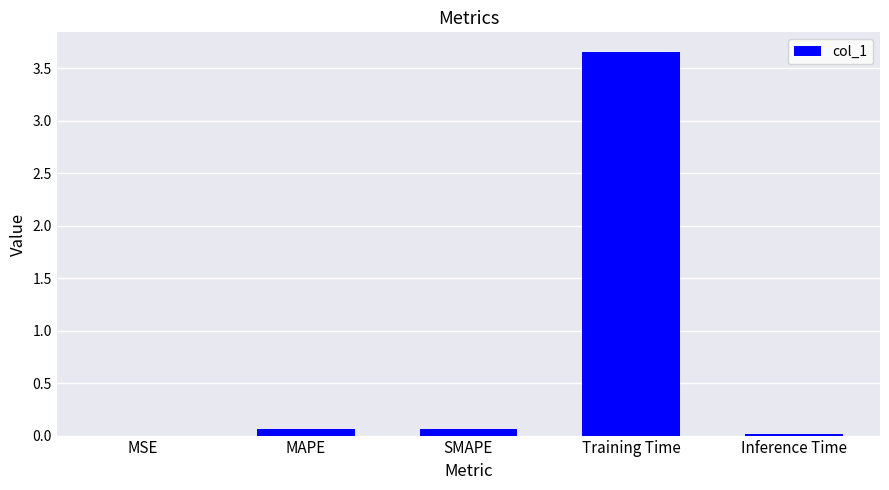

Between Training Time and SMAPE, which is larger?

Training Time